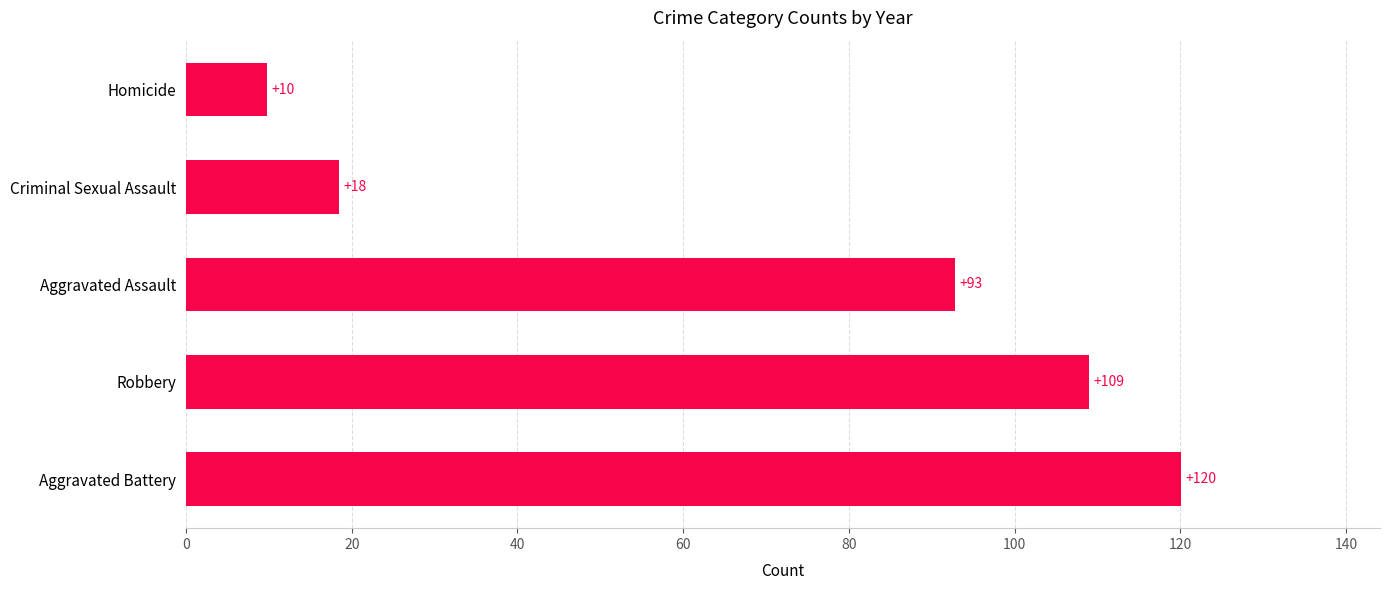

Between Aggravated Assault and Criminal Sexual Assault, which is larger?

Aggravated Assault